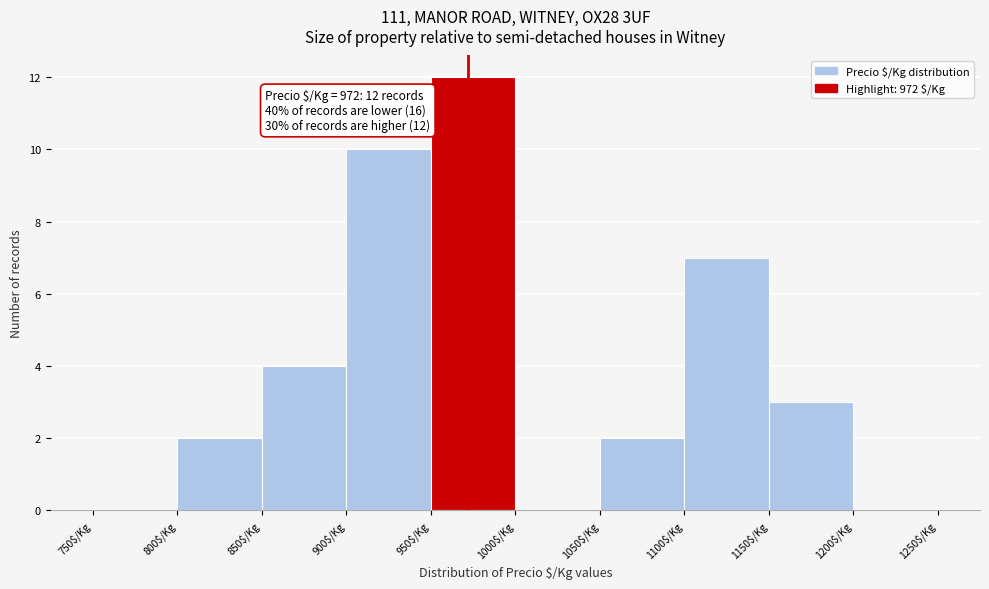

Over which range of the x-axis is the bar tallest?

950 to 1000